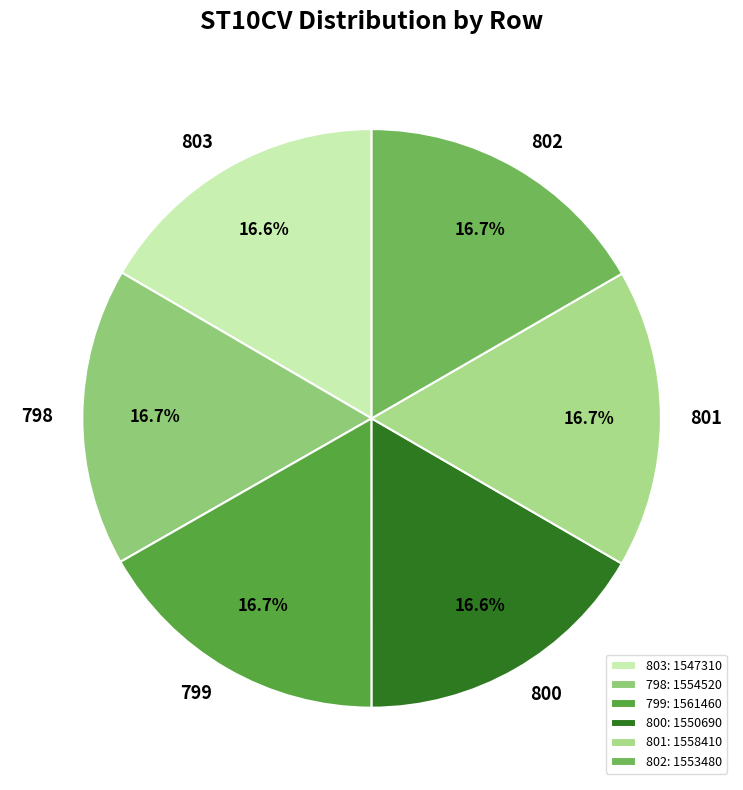

What is the largest slice in the pie chart?

799